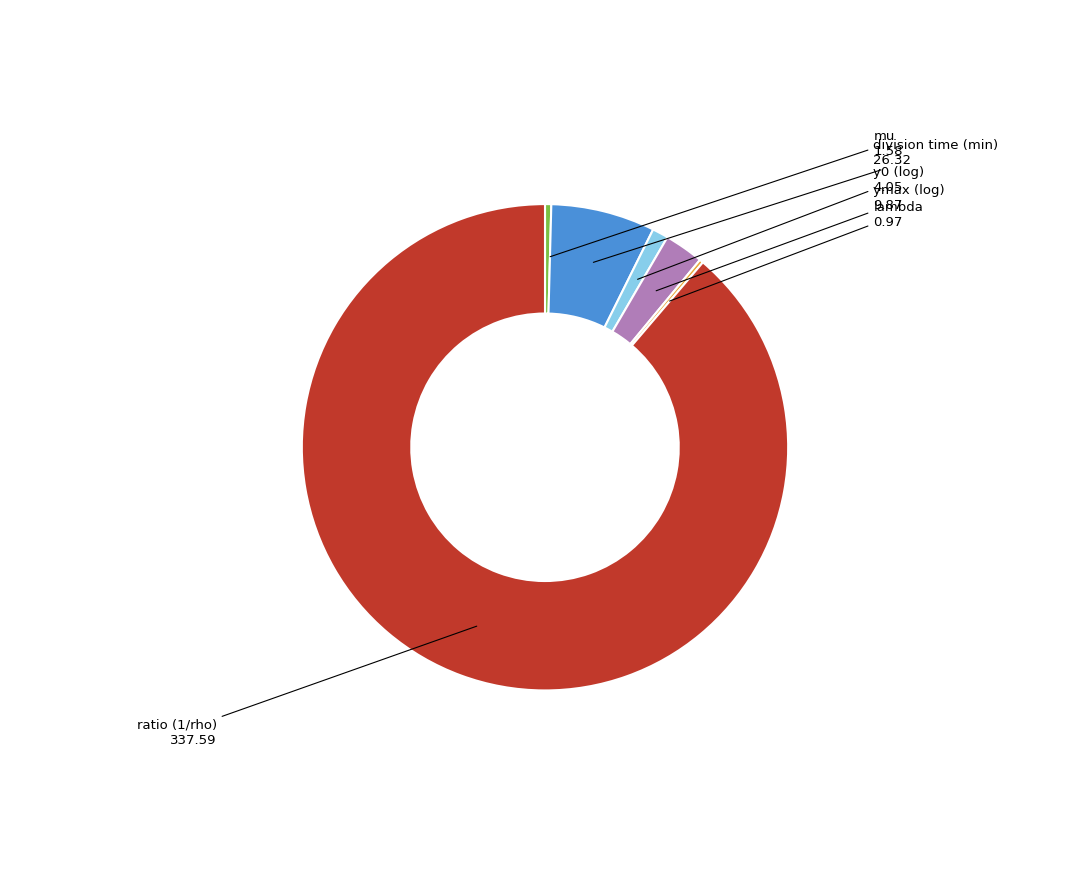

Does any single category account for the majority?

Yes